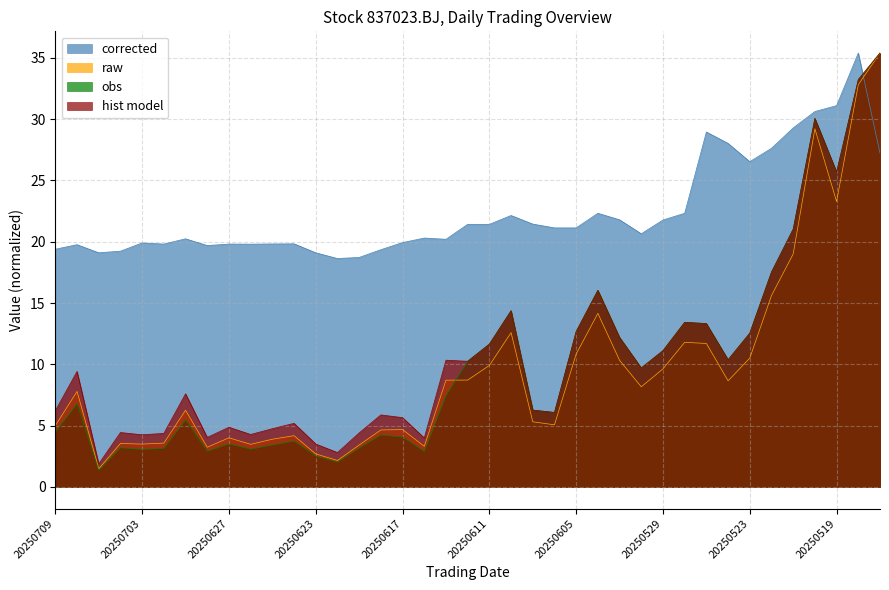

At which category does the chart reach its minimum across all series?

20250707